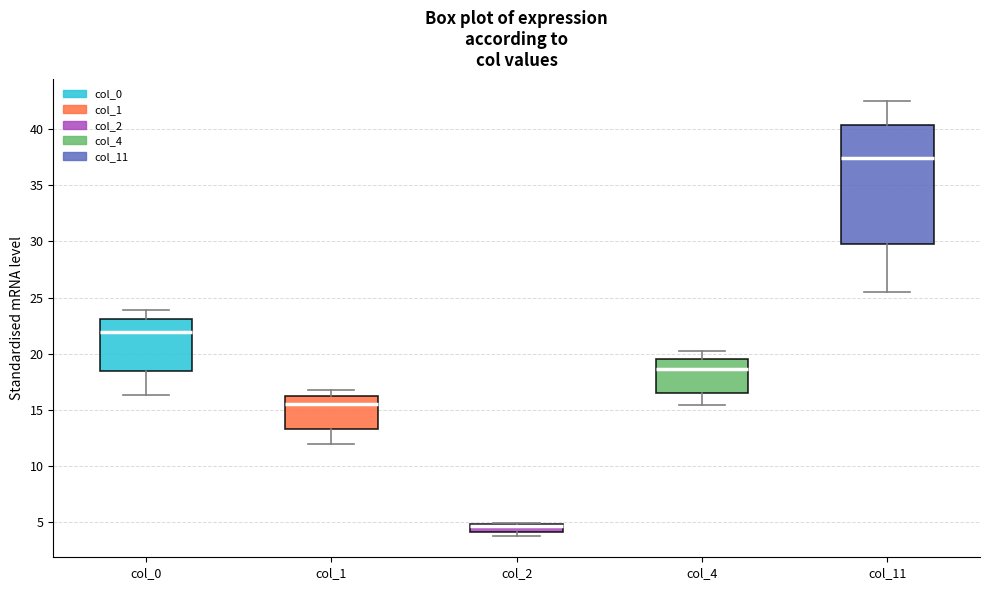

Which box's median line is the lowest?

col_2